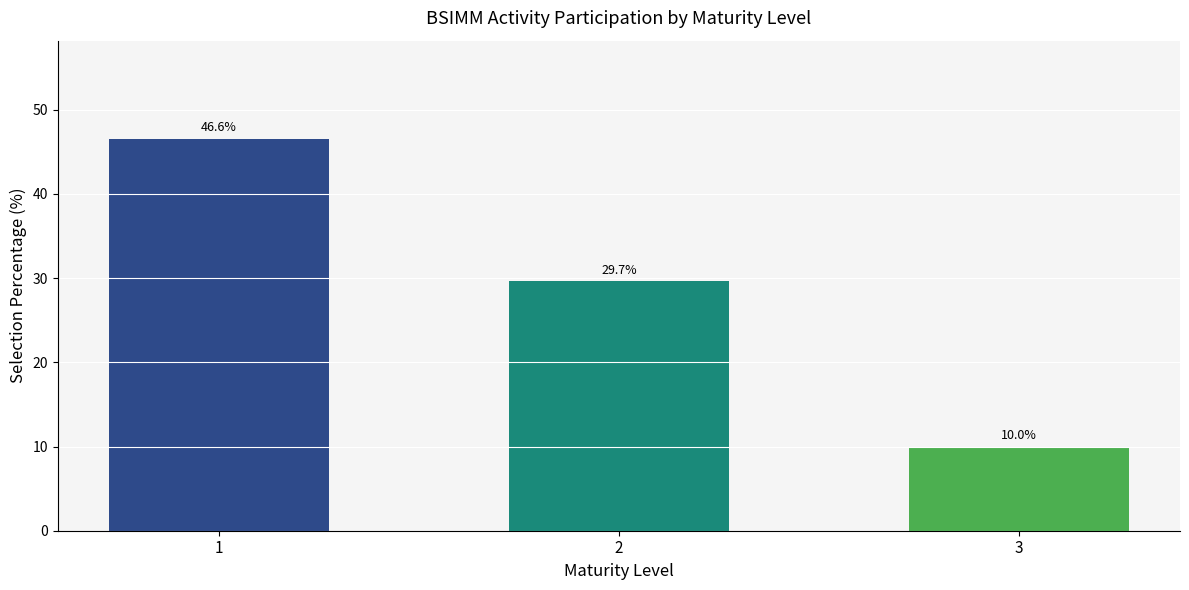

What is the change in value from 1 to 3?

-36.6